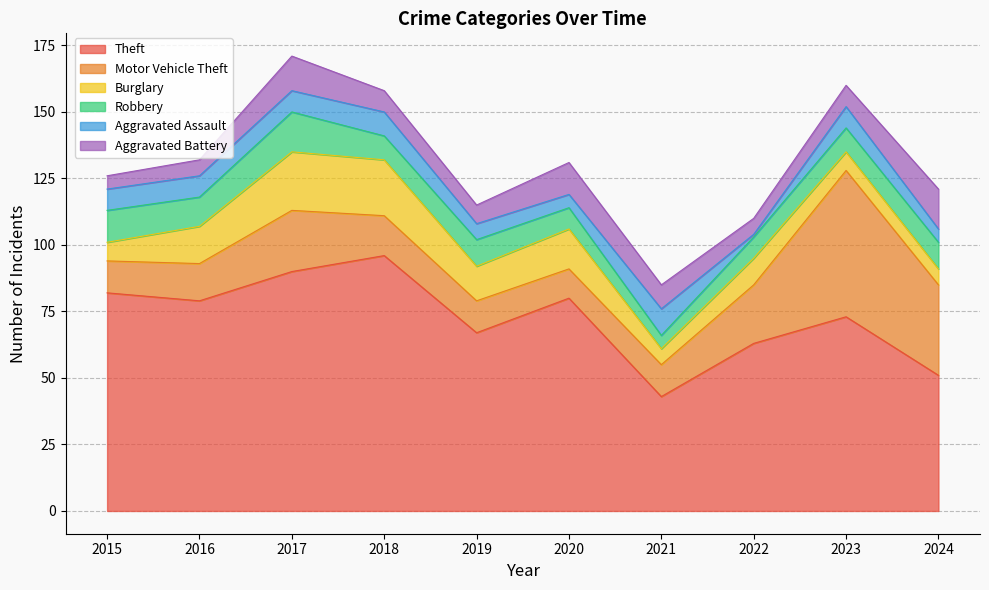

What is the spread (max minus min) of values at 2015?

77